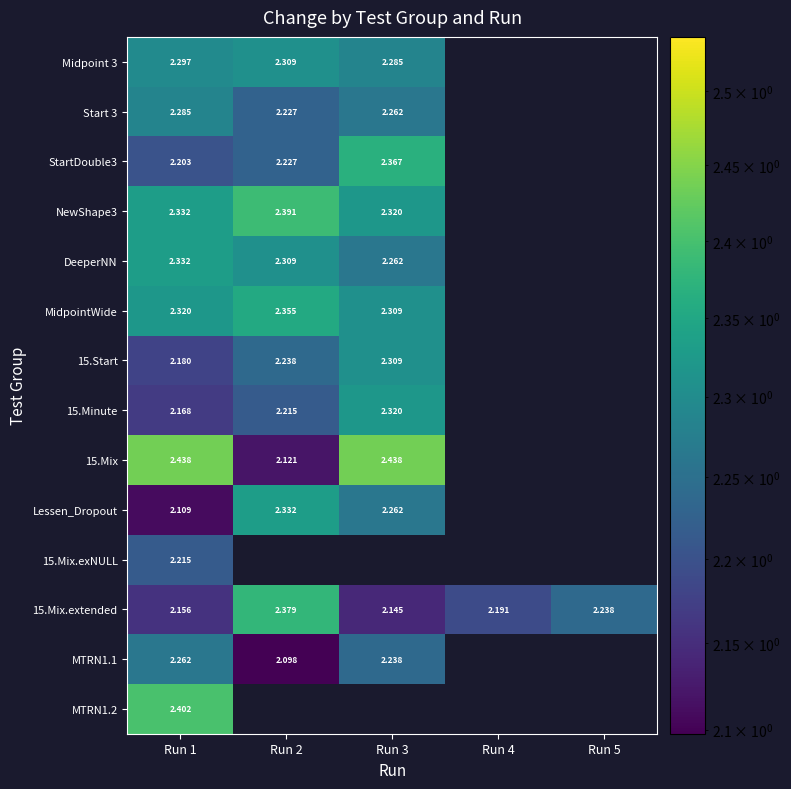

Between Run 3 and Run 5, which series saw the biggest shift?

15.Mix.extended